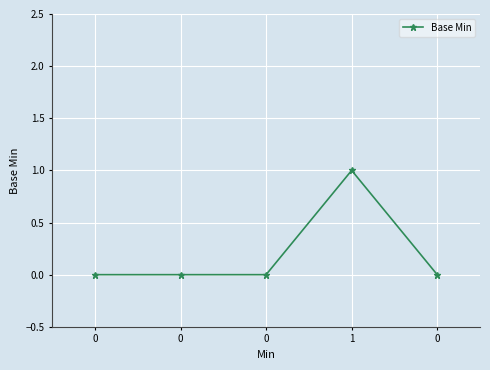

Rank the categories by value from highest to lowest.

1, 0, 0, 0, 0